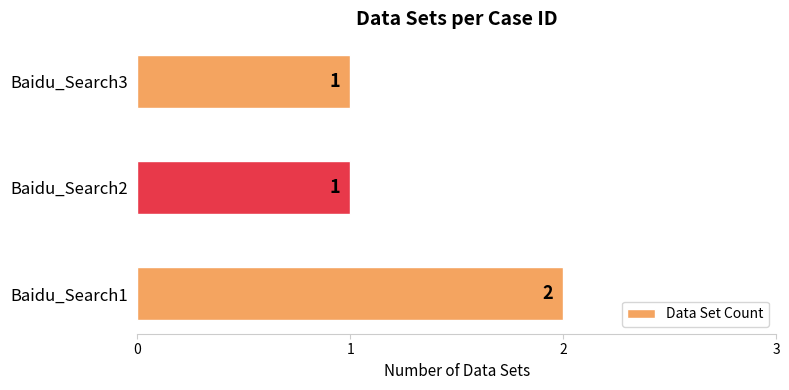

What is the ratio of the value at Baidu_Search2 to the value at Baidu_Search3?

1.0